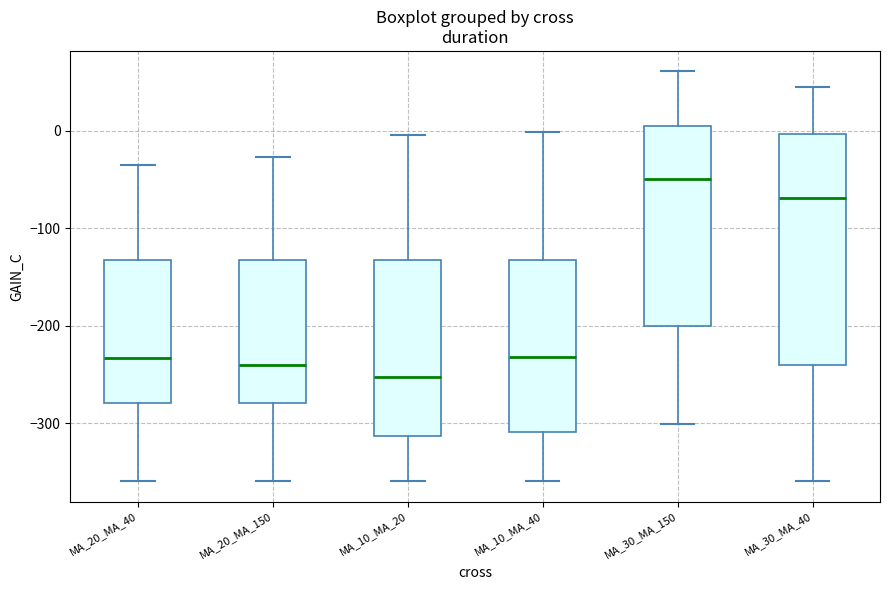

Reading left to right, read every box against the y-axis: the position of its median line, the range the box covers, and the ends of its whiskers. The values are not printed on the chart, so give them approximately, as read against the axis.

MA_20_MA_40: median -230, box -280 to -130, whiskers -360 to -40
MA_20_MA_150: median -240, box -280 to -130, whiskers -360 to -30
MA_10_MA_20: median -250, box -310 to -130, whiskers -360 to 0
MA_10_MA_40: median -230, box -310 to -130, whiskers -360 to 0
MA_30_MA_150: median -50, box -200 to 10, whiskers -300 to 60
MA_30_MA_40: median -70, box -240 to 0, whiskers -360 to 50